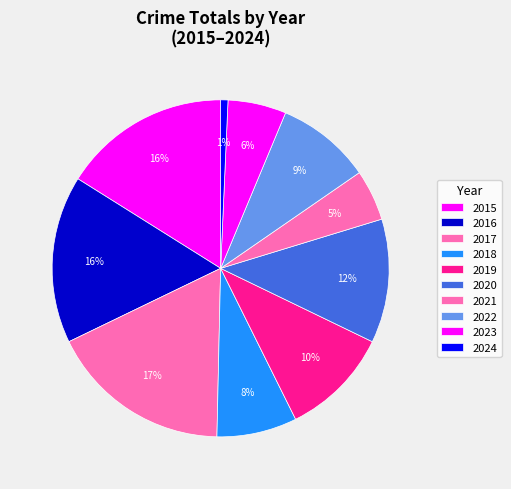

Count the number of slices in the pie.

10